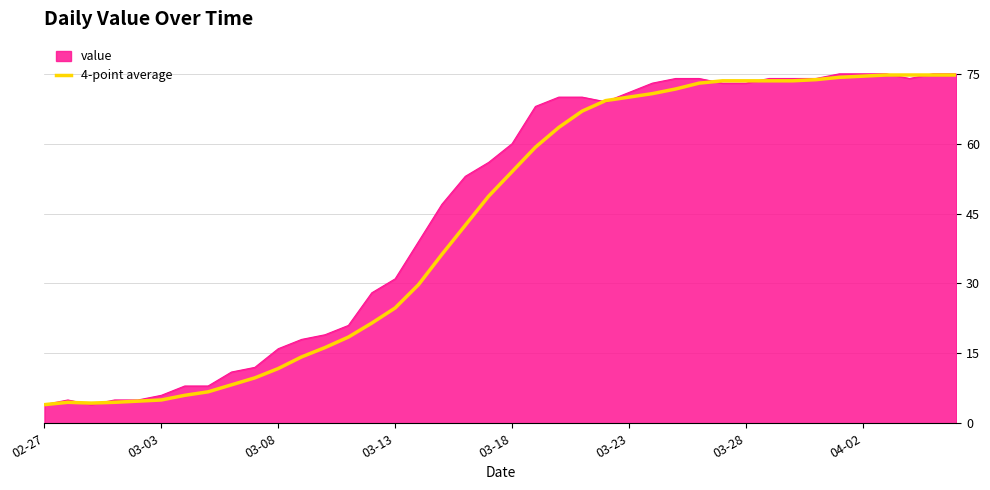

What is the highest value of the 4-point average series?

74.8